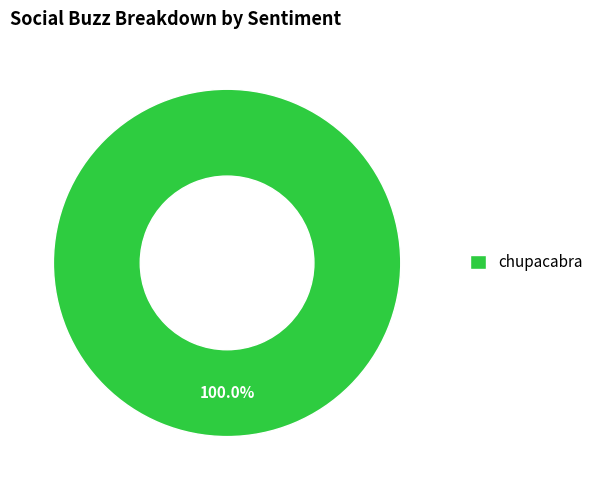

Rank the categories by value from highest to lowest.

chupacabra